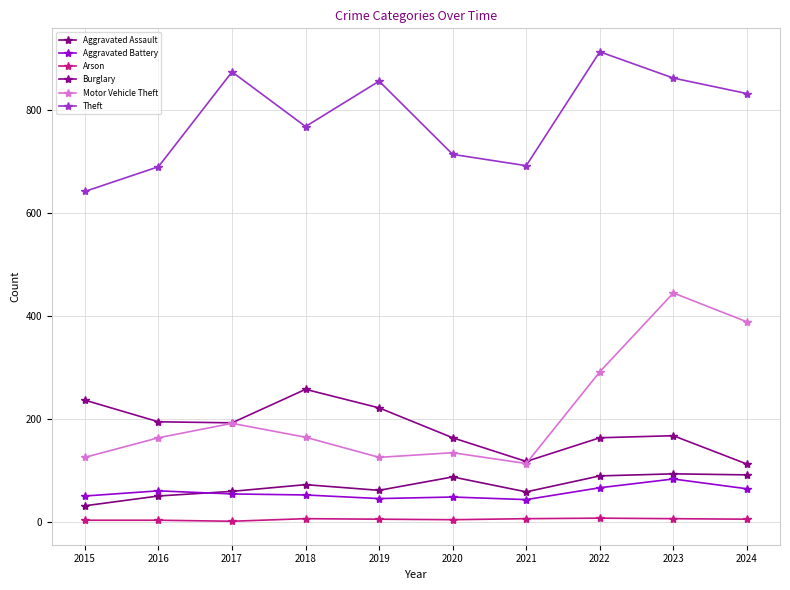

Count the number of categories in the chart.

10